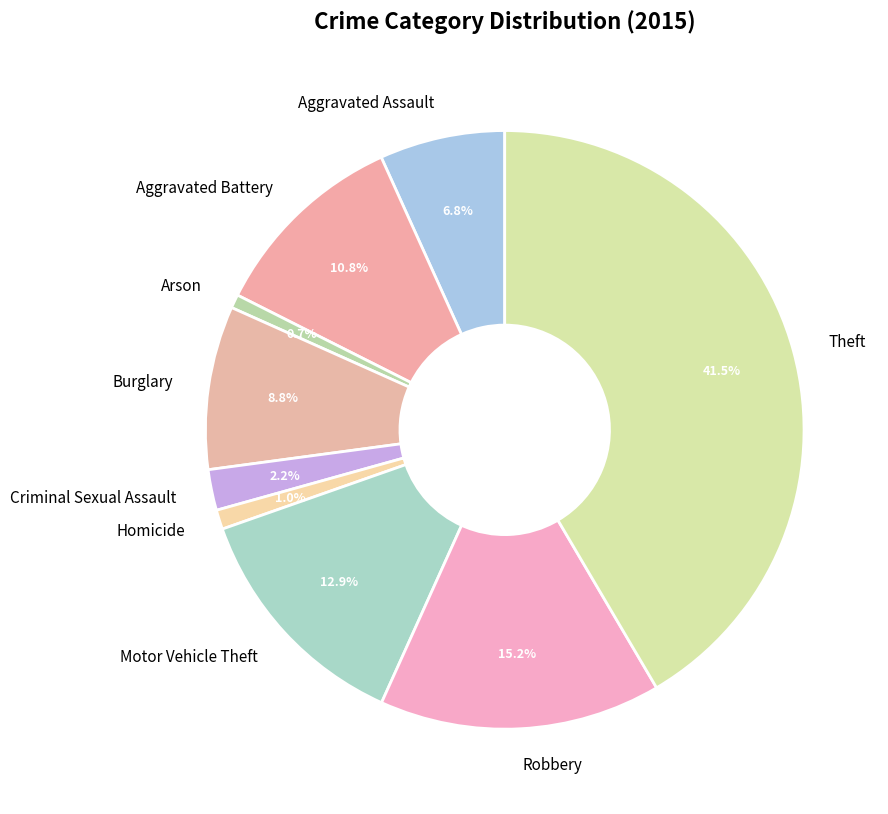

True or false: Burglary accounts for 9% of the total.

True